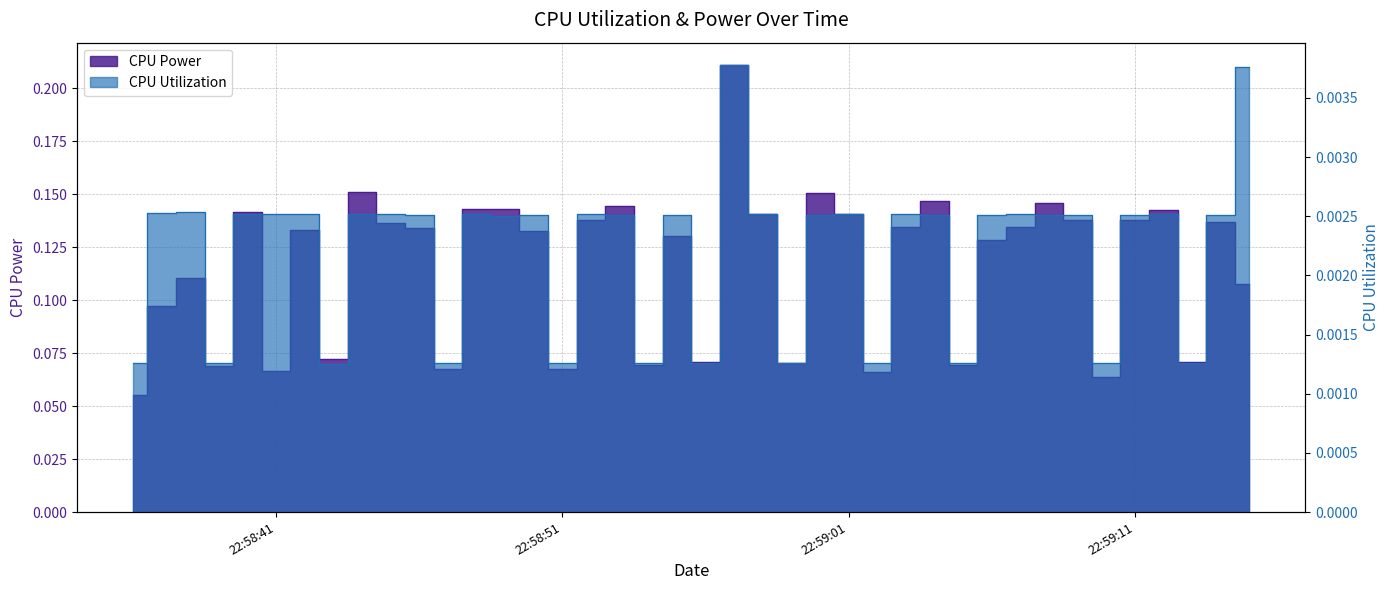

How many categories are shown in the chart?

40